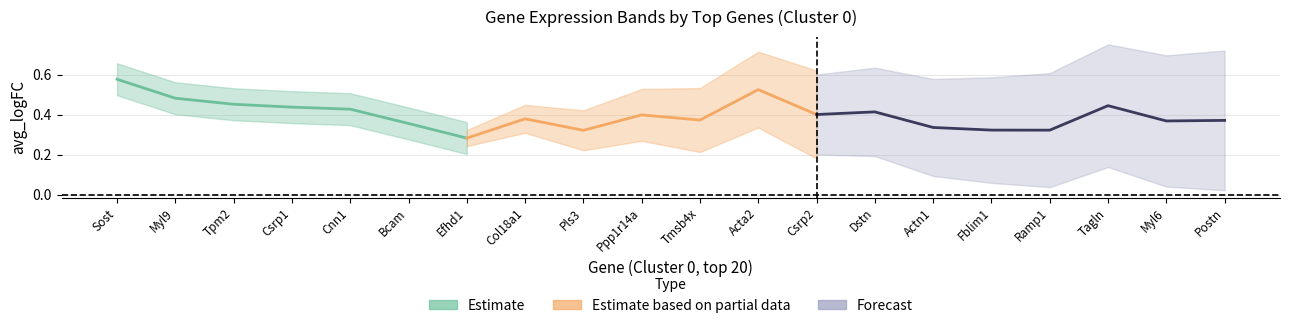

True or false: pct1_0 and avg_logFC_0 intersect in this chart.

False